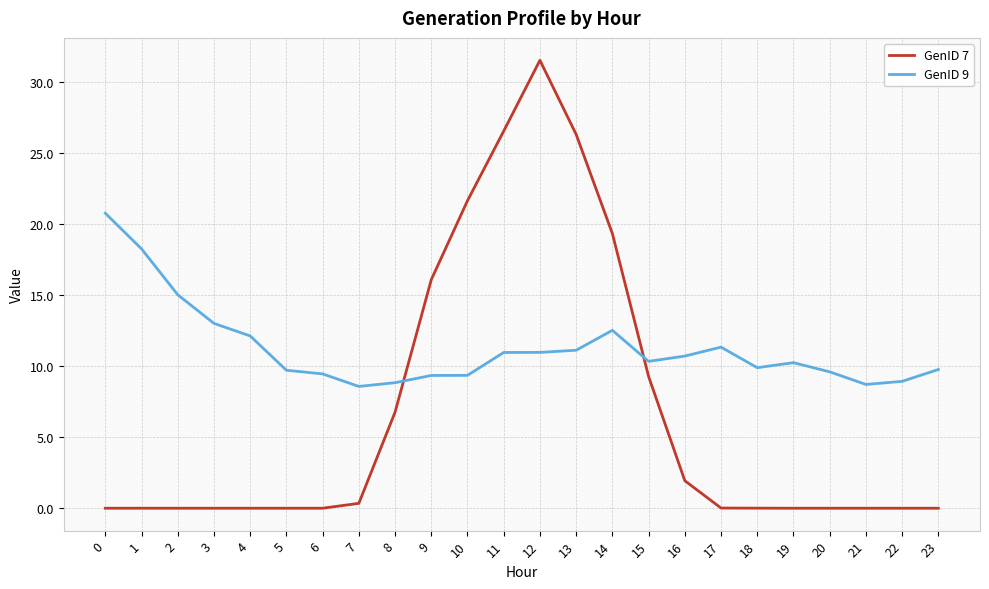

At how many categories does at least one series exceed 11?

12